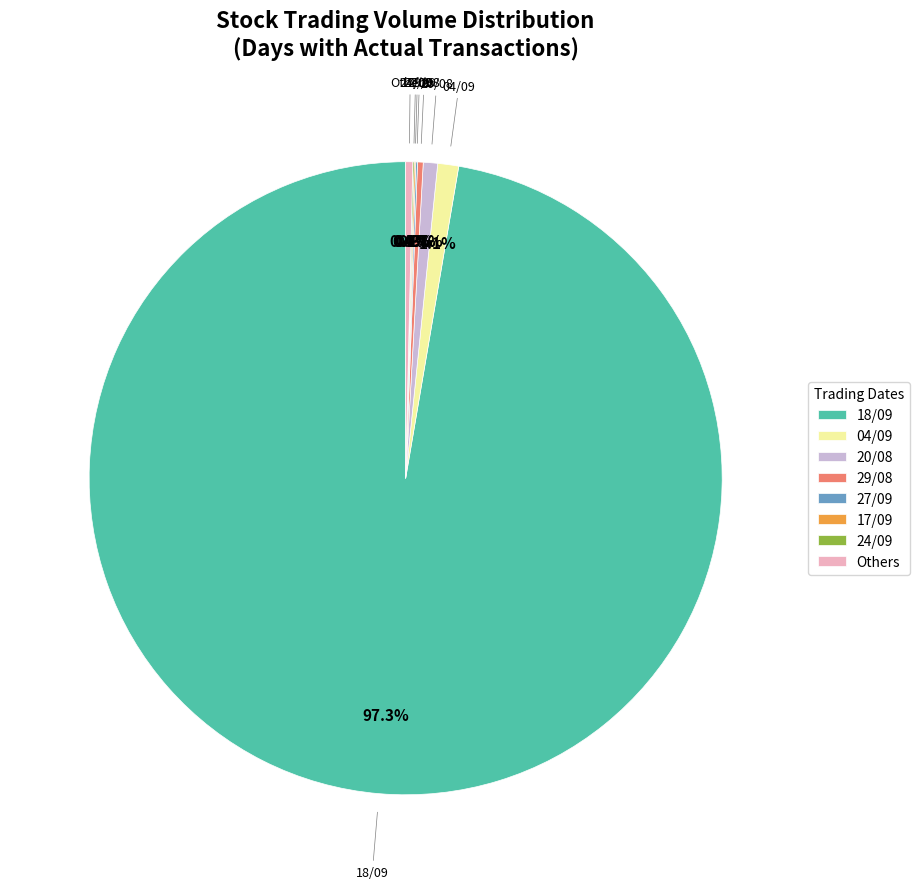

What is the total percentage of 29/08 and Others?

0.7%